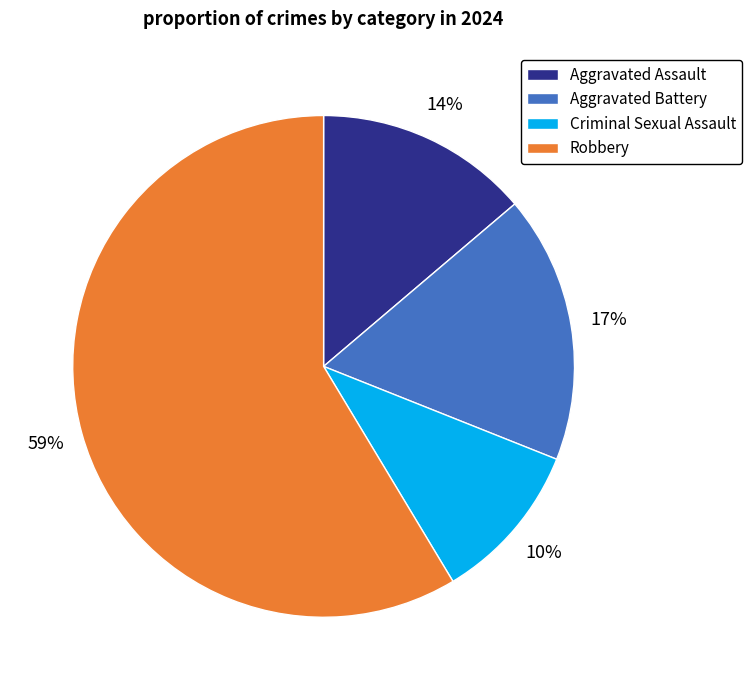

To the nearest percent, what is the average slice percentage?

25%